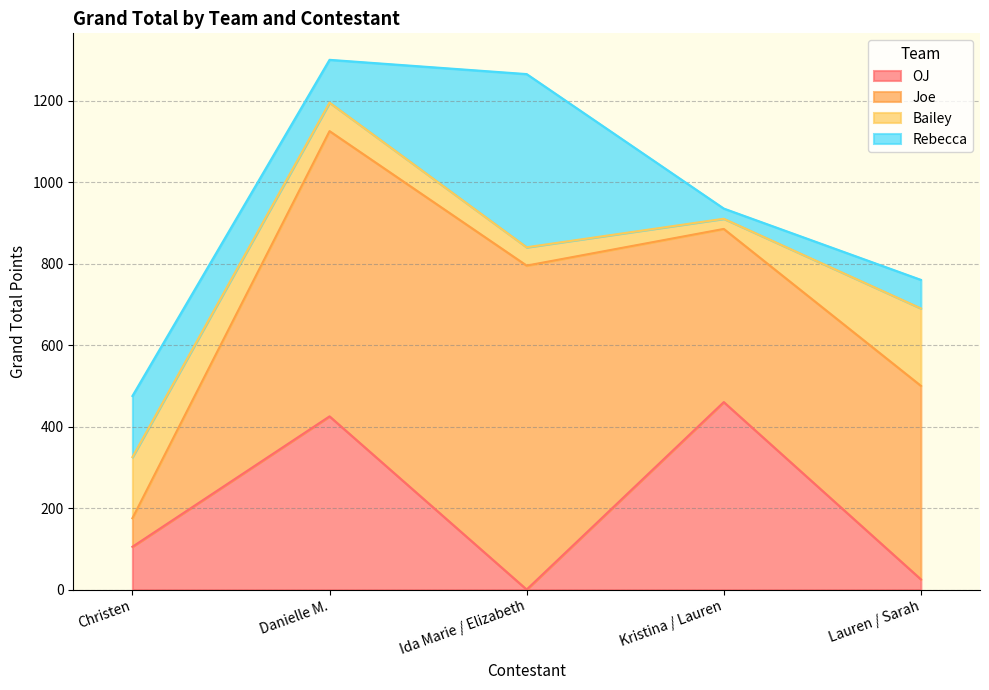

What is the label of the 1st point from the right?

Lauren / Sarah